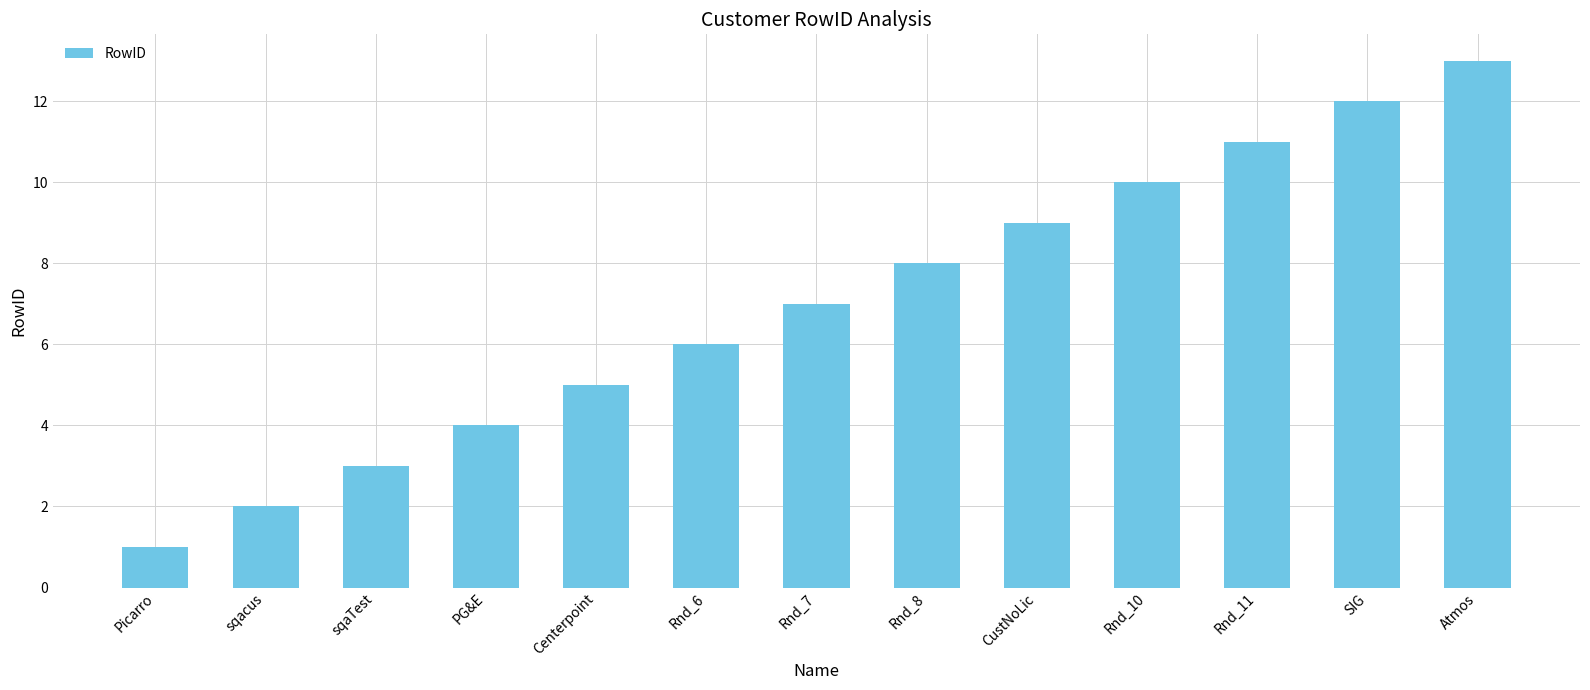

Reading left to right, transcribe all the data shown in this chart.

Picarro=1	sqacus=2	sqaTest=3	PG&E=4	Centerpoint=5	Rnd_6=6	Rnd_7=7	Rnd_8=8	CustNoLic=9	Rnd_10=10	Rnd_11=11	SIG=12	Atmos=13